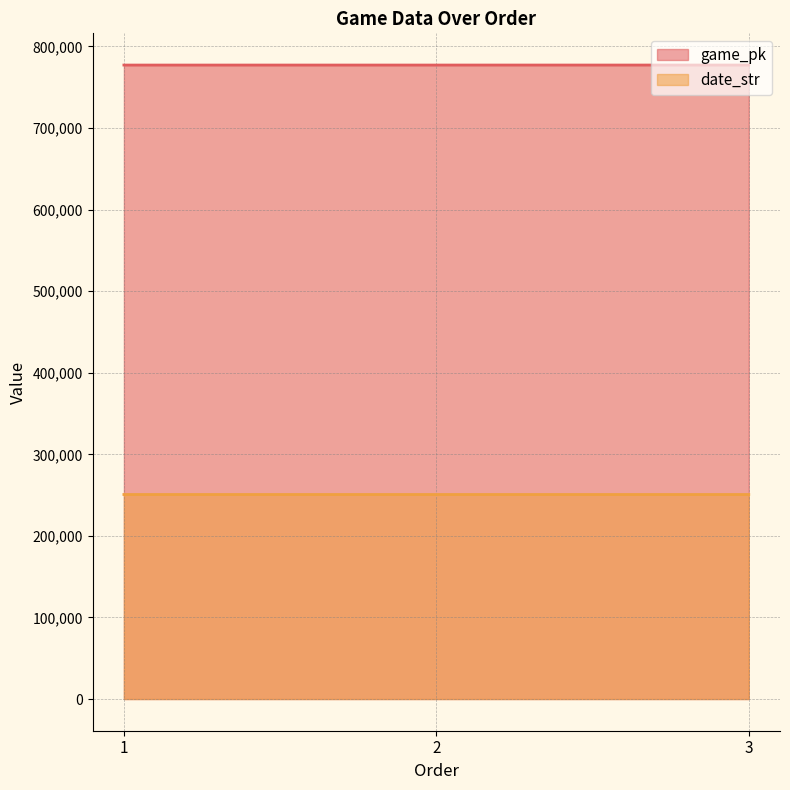

Rank the series at 1 from lowest to highest value.

date_str, game_pk